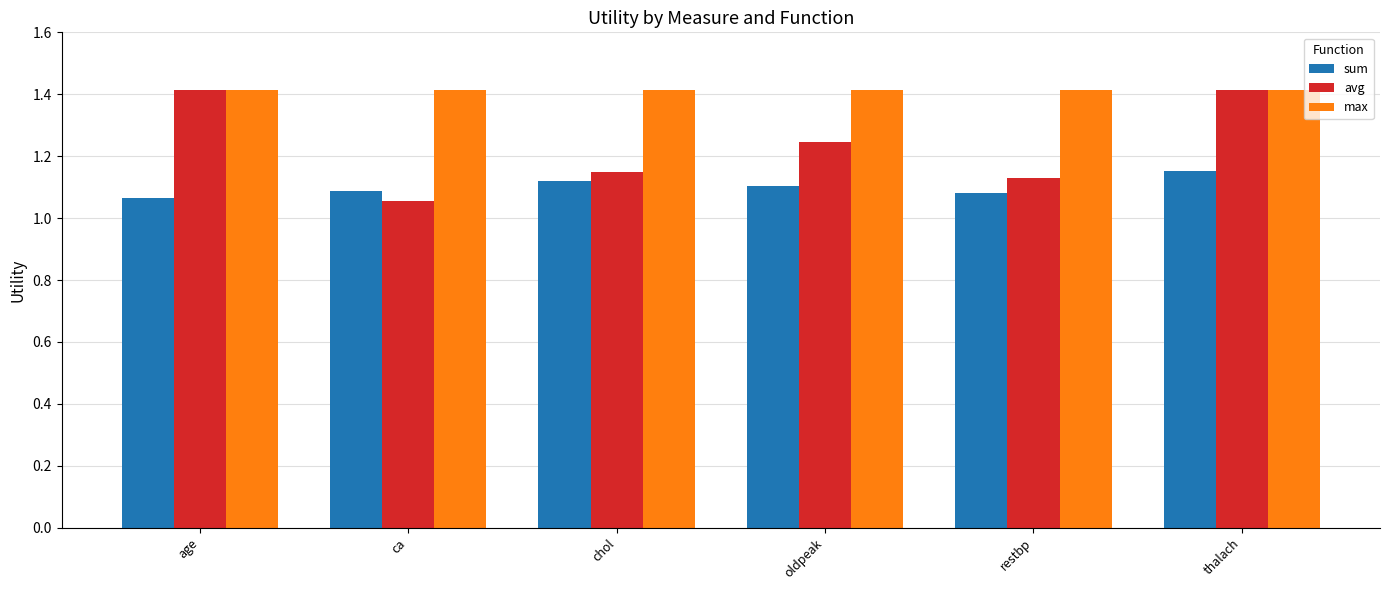

What are all the series names shown in the legend?

sum, avg, max